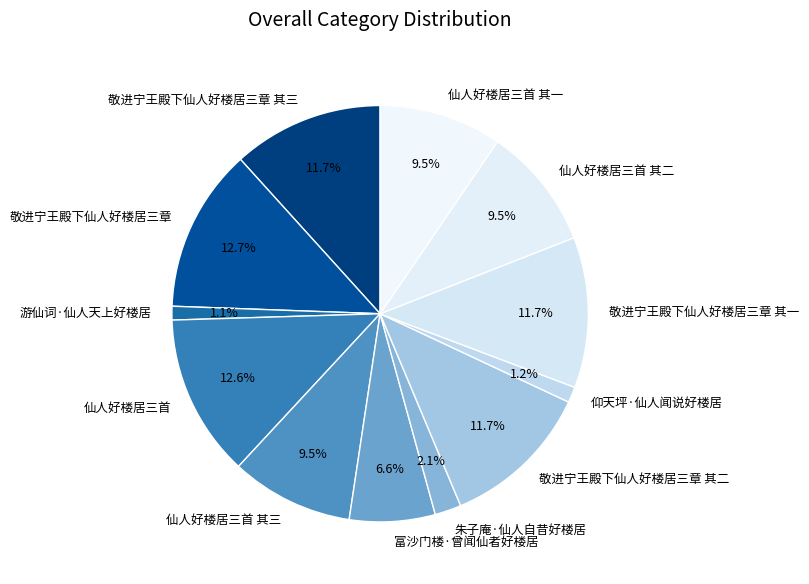

How many slices are in this pie chart?

12